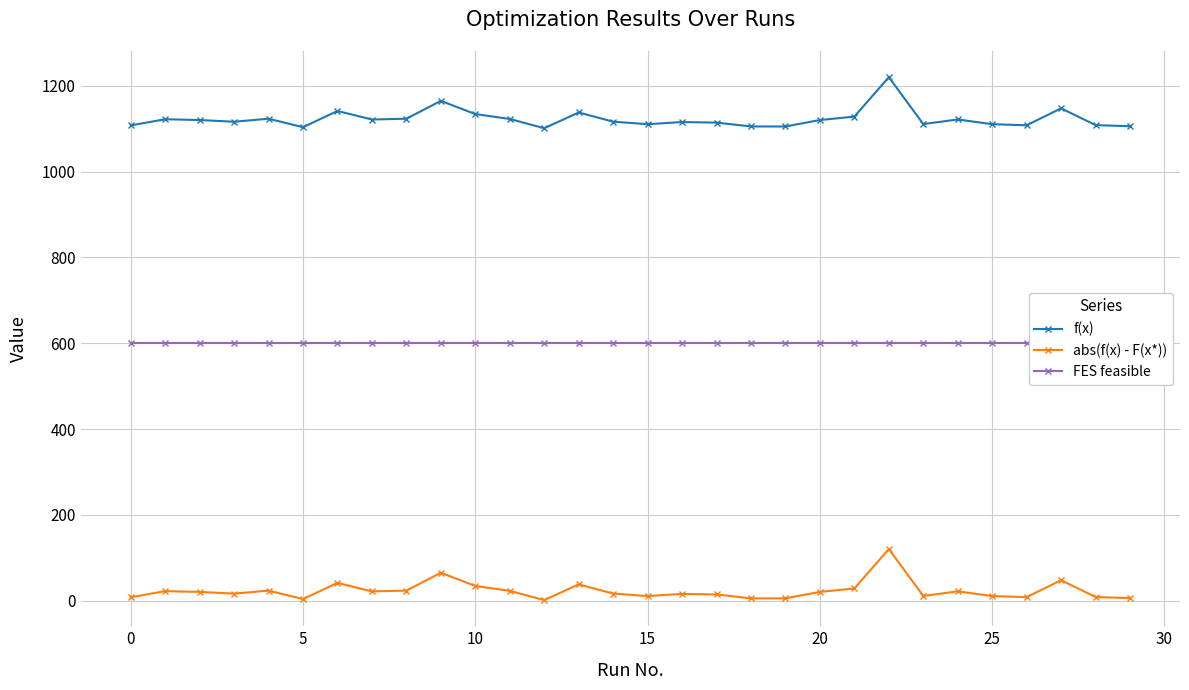

Which has a higher value, 11 or 17?

11